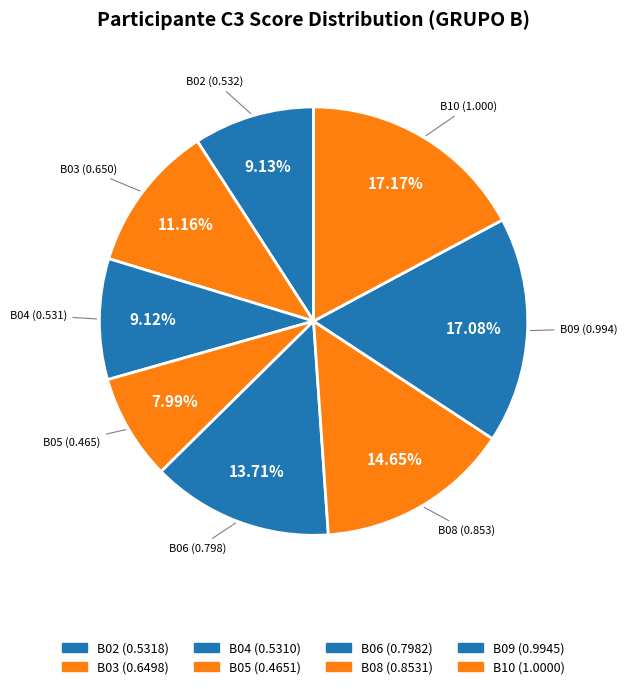

What portion of the pie excludes B03?

88.8%